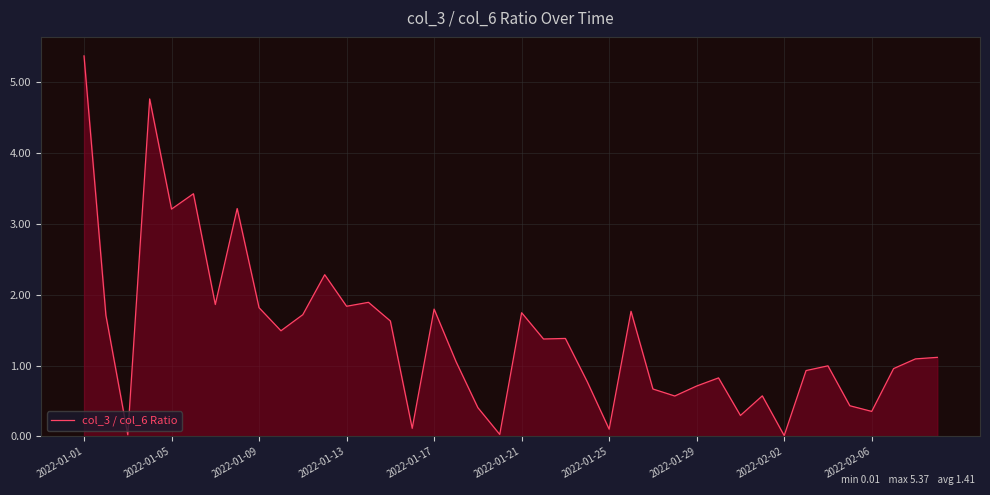

What is the greatest value displayed?

5.4